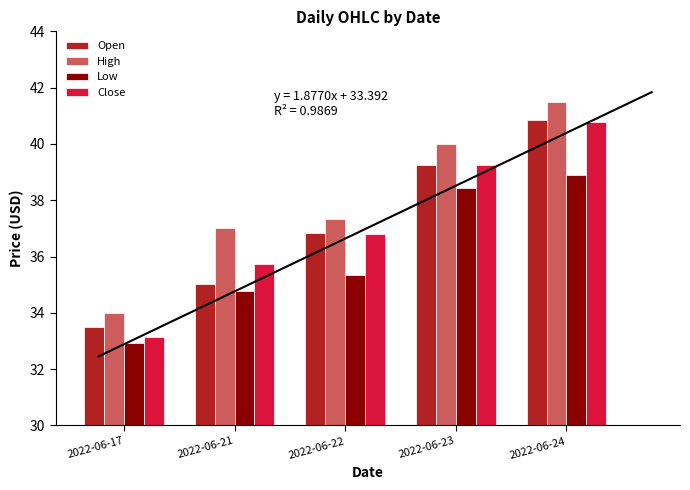

The High series shows 41.5 at 2022-06-24. True or false?

True